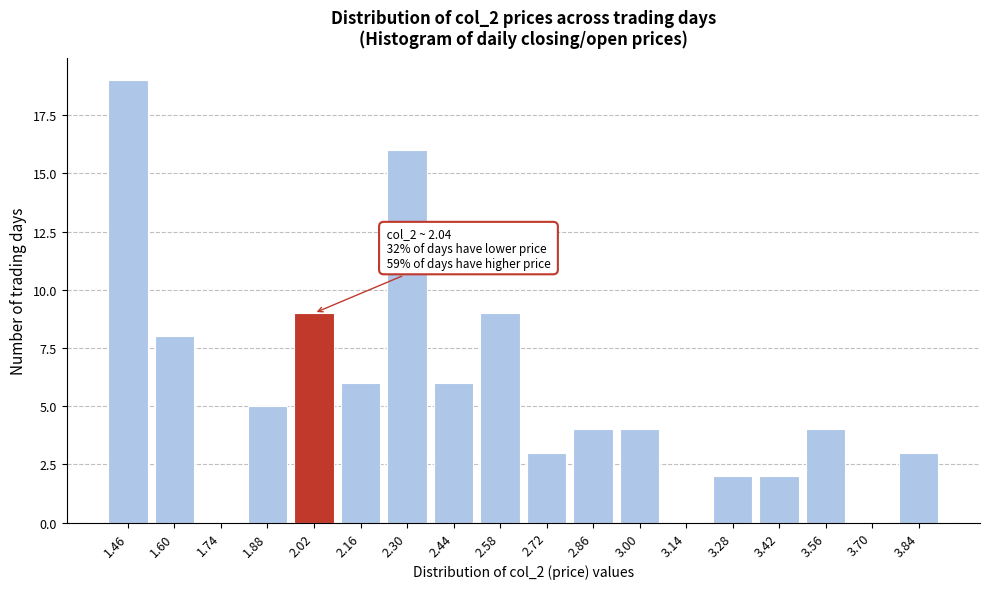

Reading left to right, list all the values displayed in this chart.

1.46=19	1.60=8	1.74=0	1.88=5	2.02=9	2.16=6	2.30=16	2.44=6	2.58=9	2.72=3	2.86=4	3.00=4	3.14=0	3.28=2	3.42=2	3.56=4	3.70=0	3.84=3